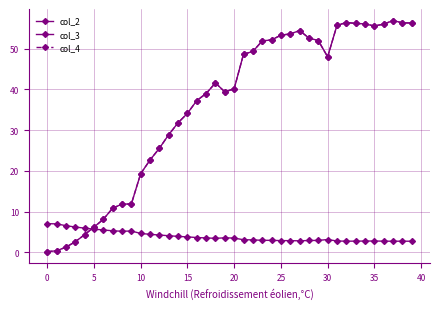

What is the sum of all col_4 values?

1439.4